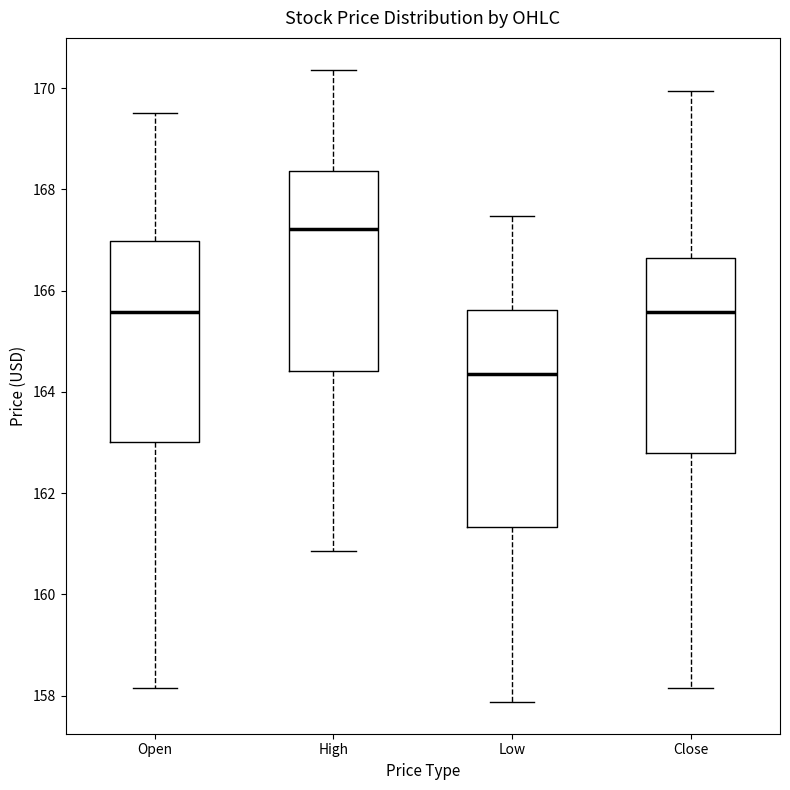

Where does the upper whisker of the box for Low end on the y-axis? The values are not printed on the chart, so give them approximately, as read against the axis.

167.4